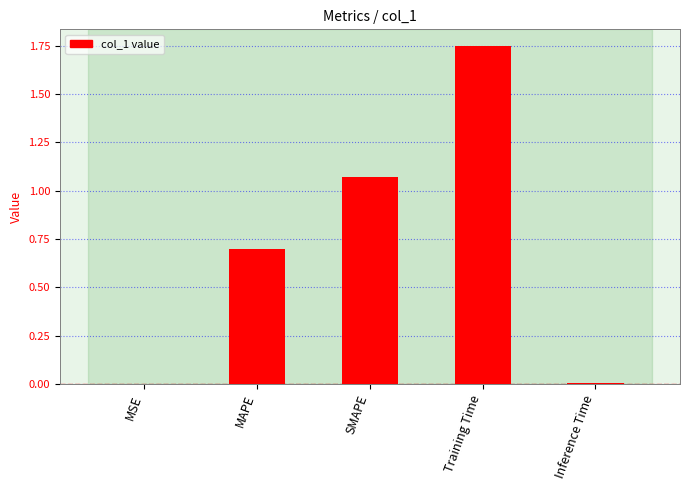

How many categories are shown in the chart?

5